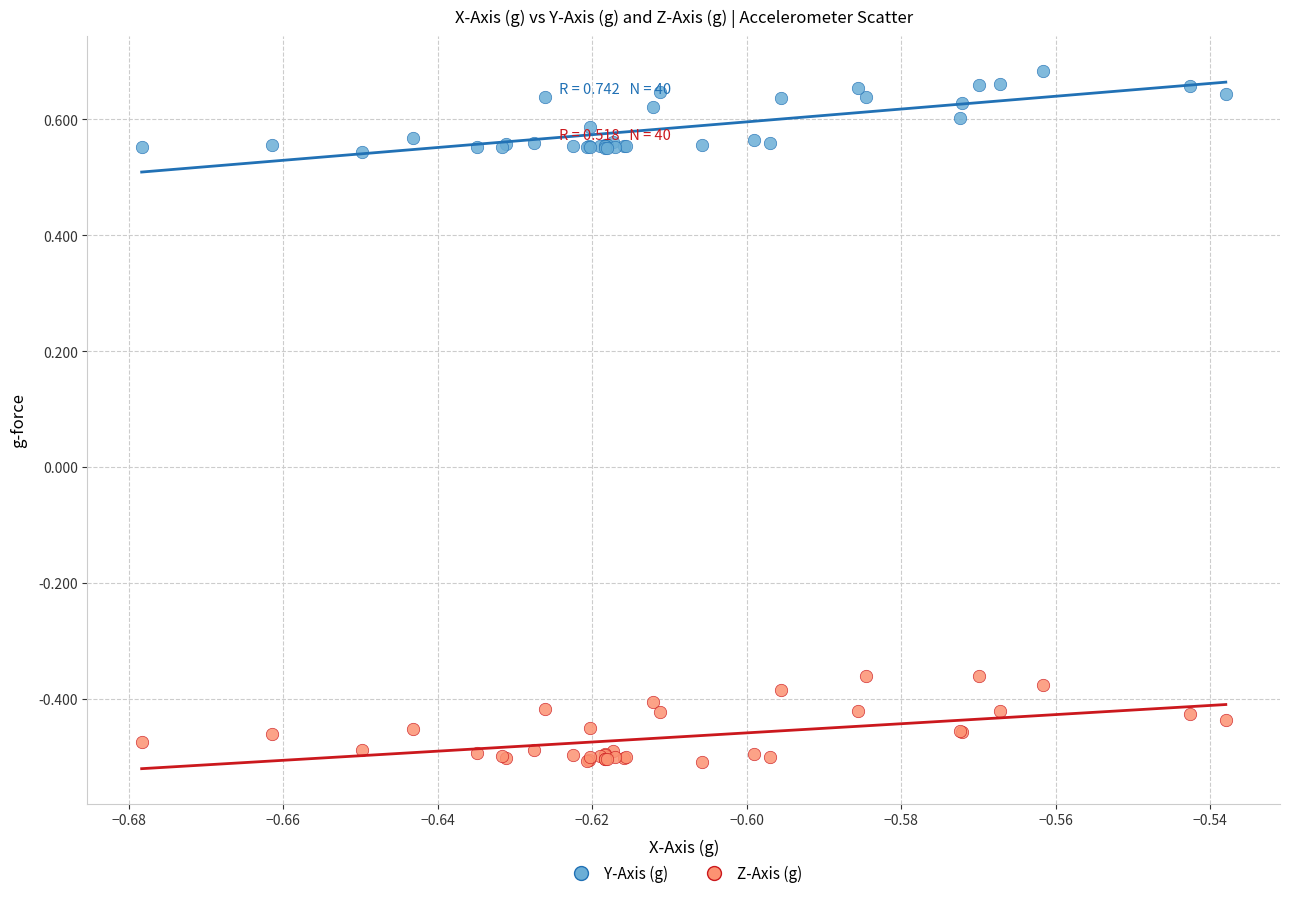

Which series reaches the minimum Y coordinate?

Z-Axis (g)